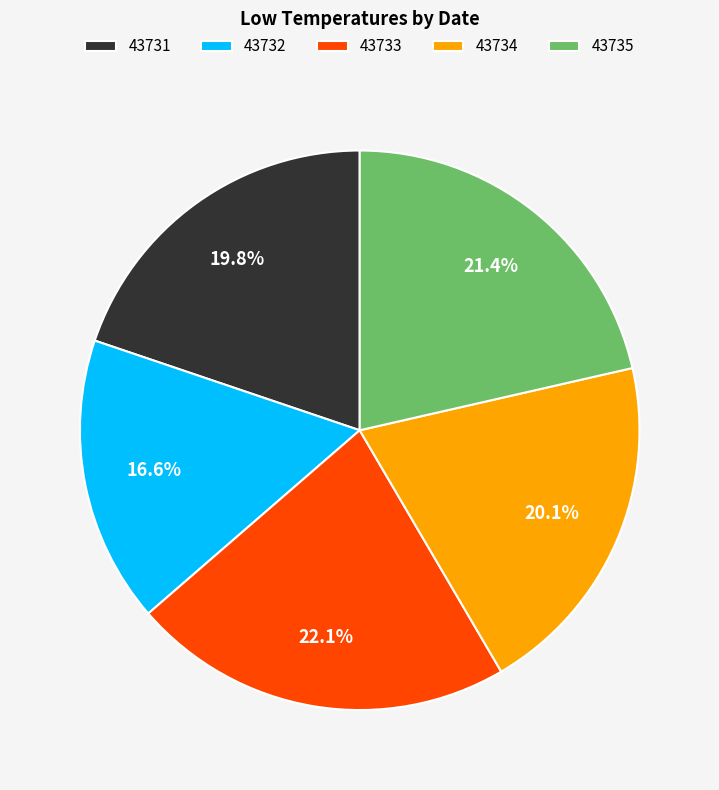

To the nearest percent, what is the difference between the largest and smallest slice percentages?

6%